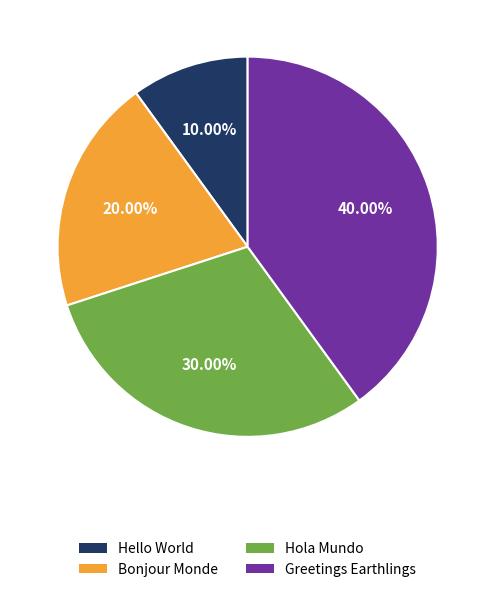

The Hello World slice represents 10% of the pie. True or false?

True